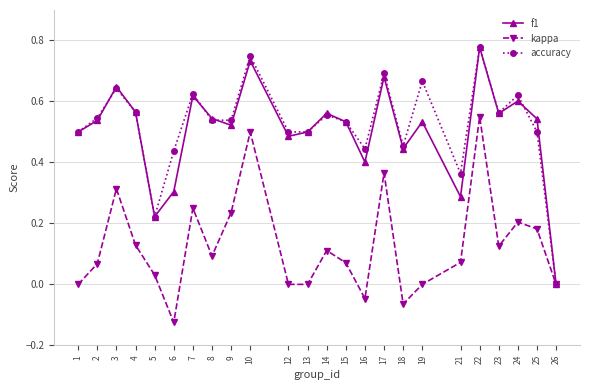

Which category has the highest value in the f1 series?

22